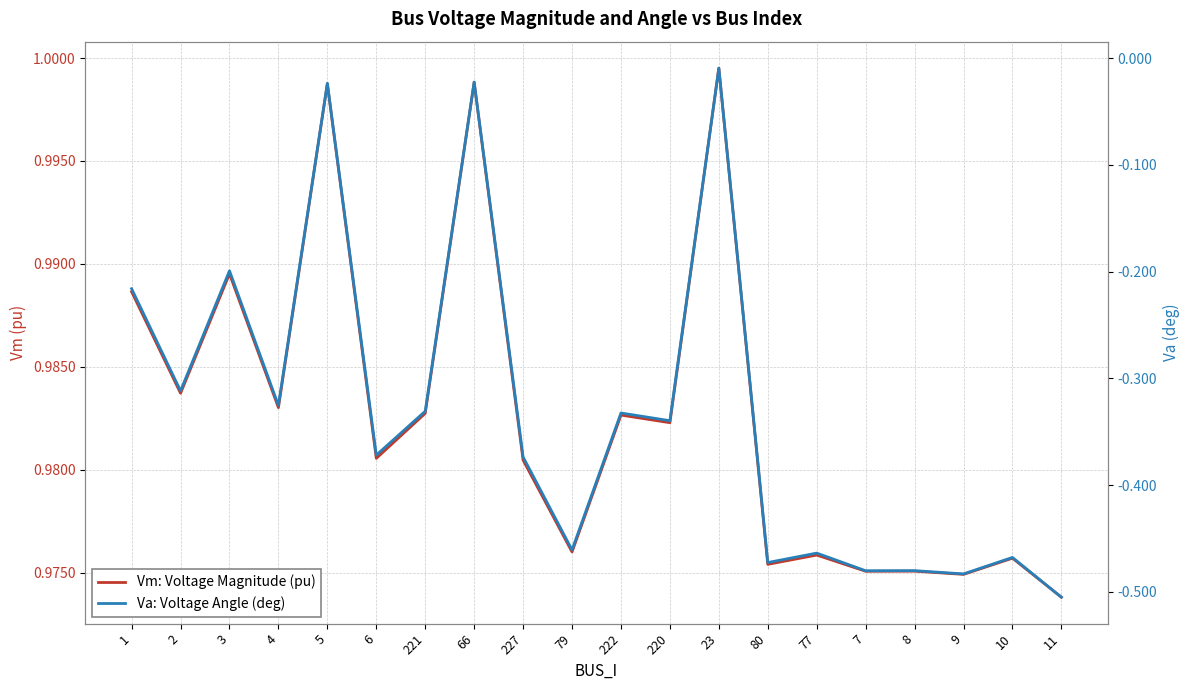

List the series in order of their peak value, highest first.

Vm: Voltage Magnitude (pu), Va: Voltage Angle (deg)